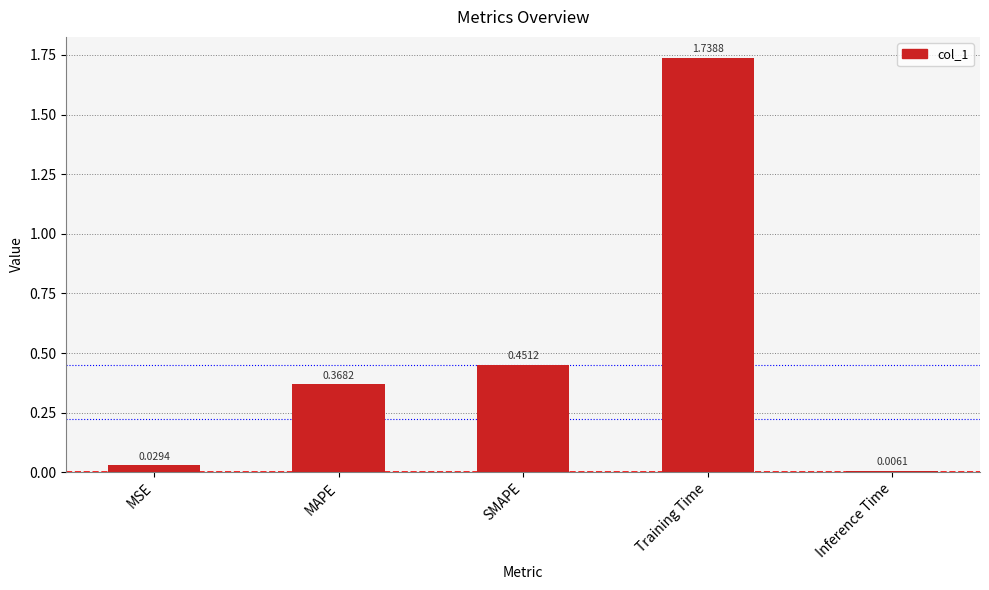

List the labels in order of value, smallest first.

Inference Time, MSE, MAPE, SMAPE, Training Time